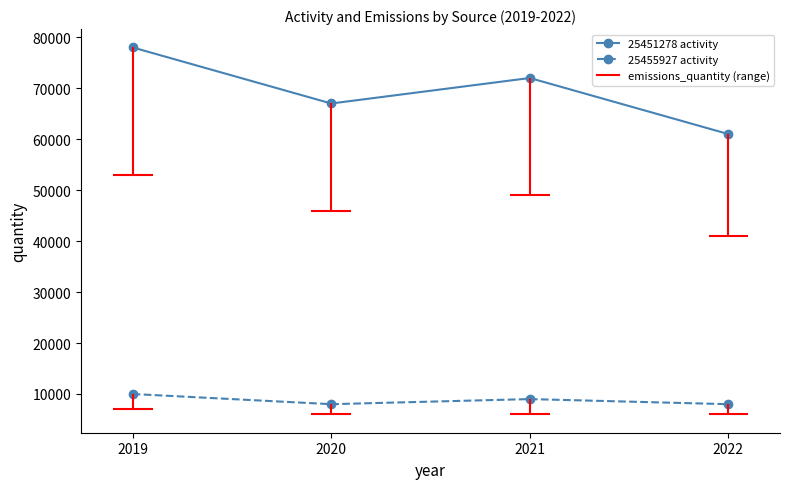

Reading left to right, transcribe all the data shown in this chart.

25451278 activity: 78000	67000	72000	61000
25455927 activity: 10000	8000	9000	8000